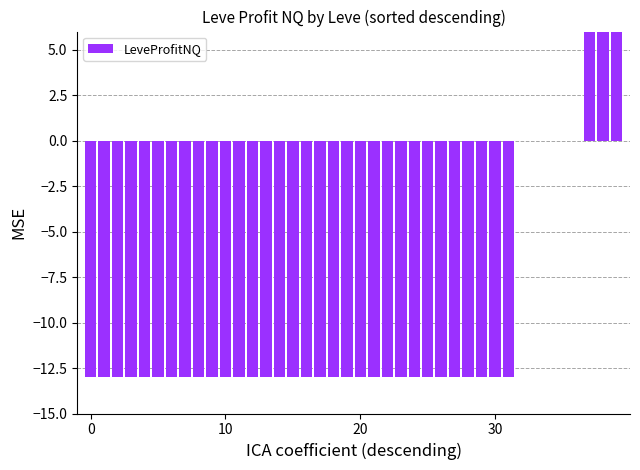

How many series are shown in this chart?

1